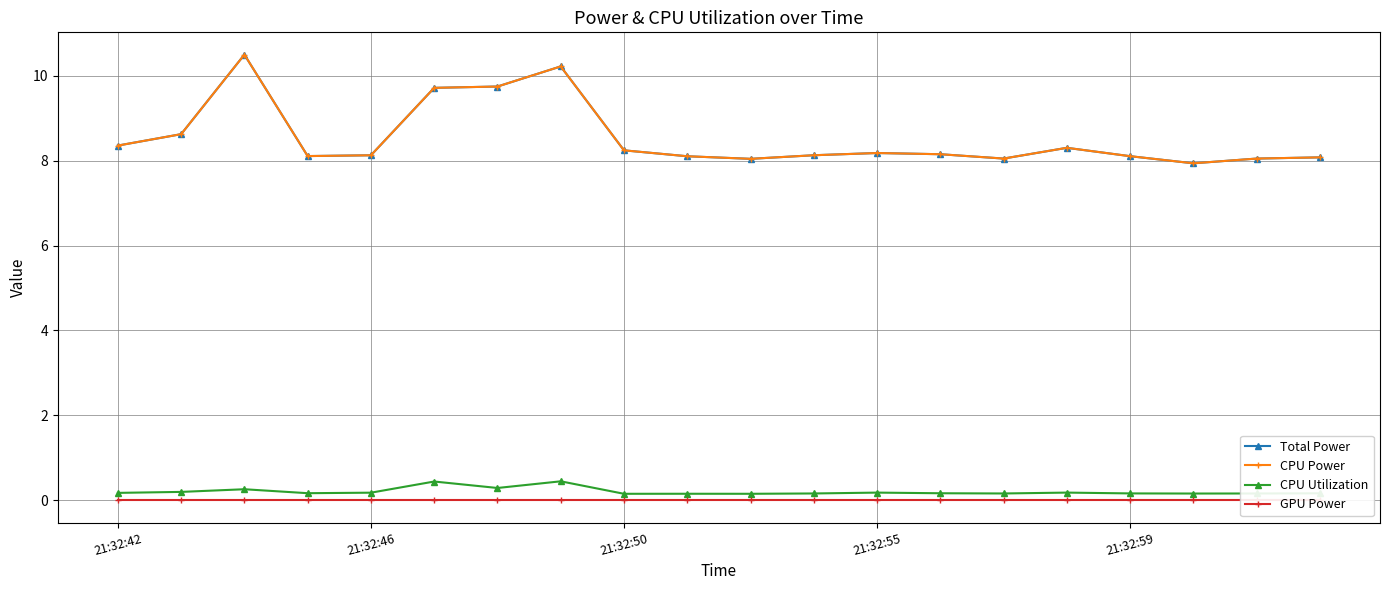

In CPU Utilization, how many points are higher than both neighbors (excluding endpoints)?

6